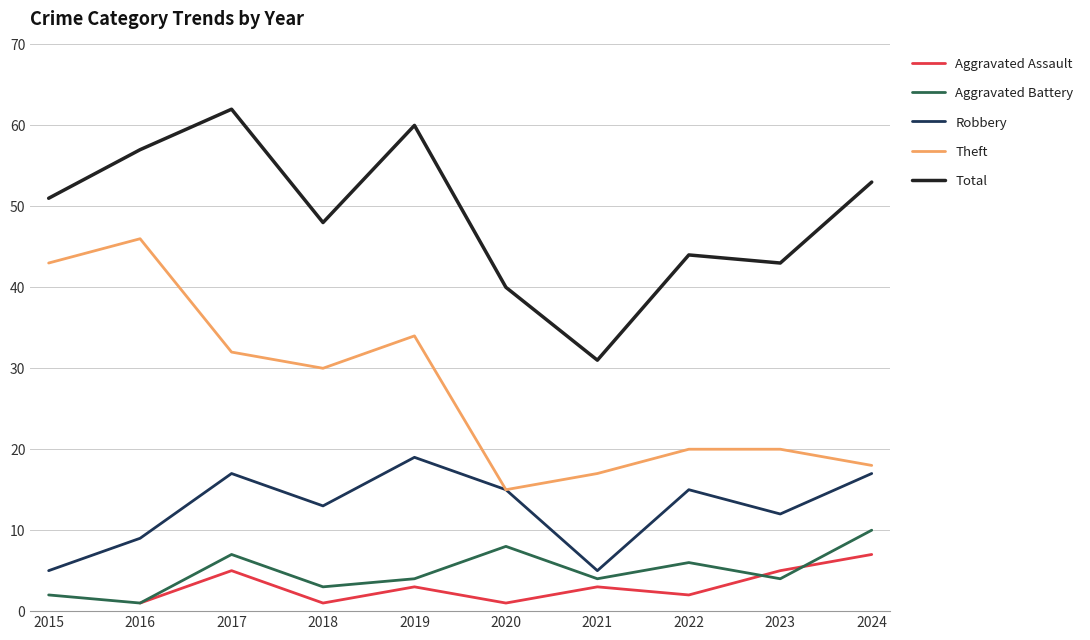

What is the greatest value displayed?

62.0